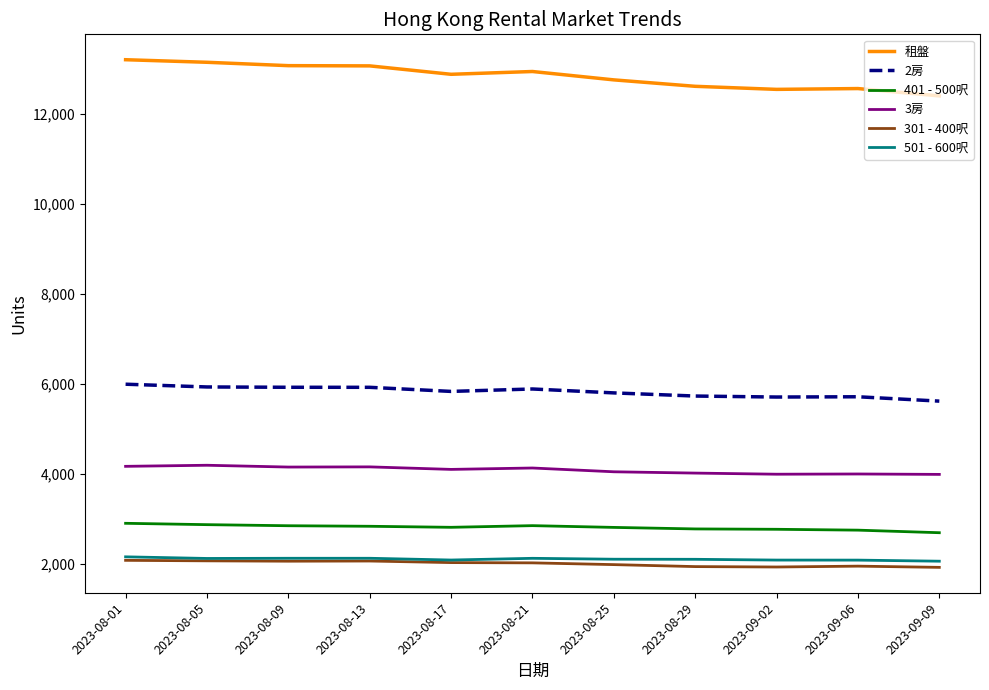

Read the 501 - 600呎 value at 2023-09-09.

2056